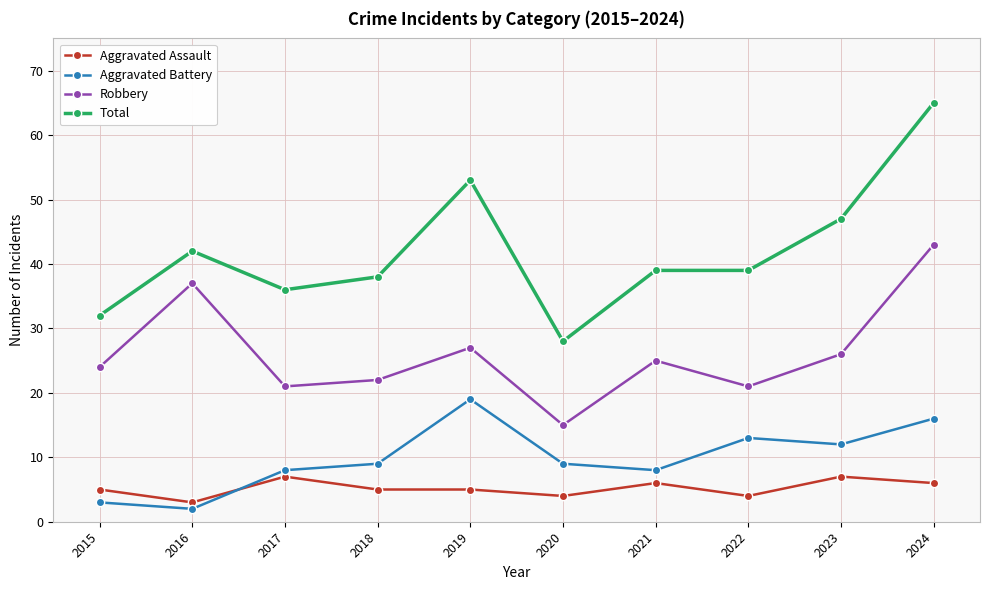

What is the minimum value for Aggravated Assault?

3